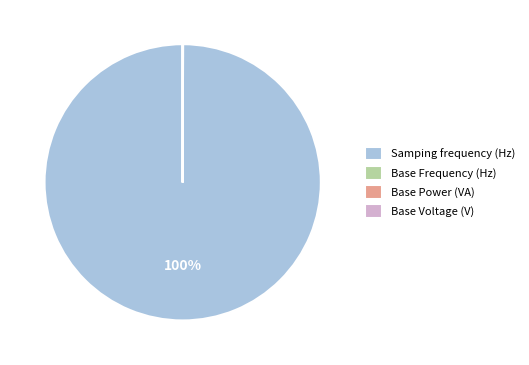

Is it true that Samping frequency (Hz) is 100% of the pie?

True